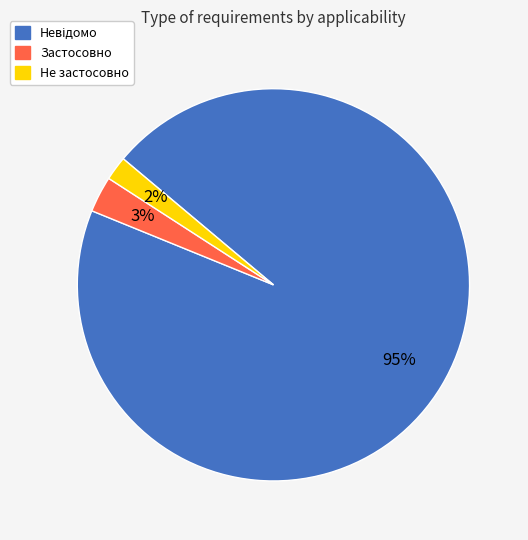

How many slices are in this pie chart?

3